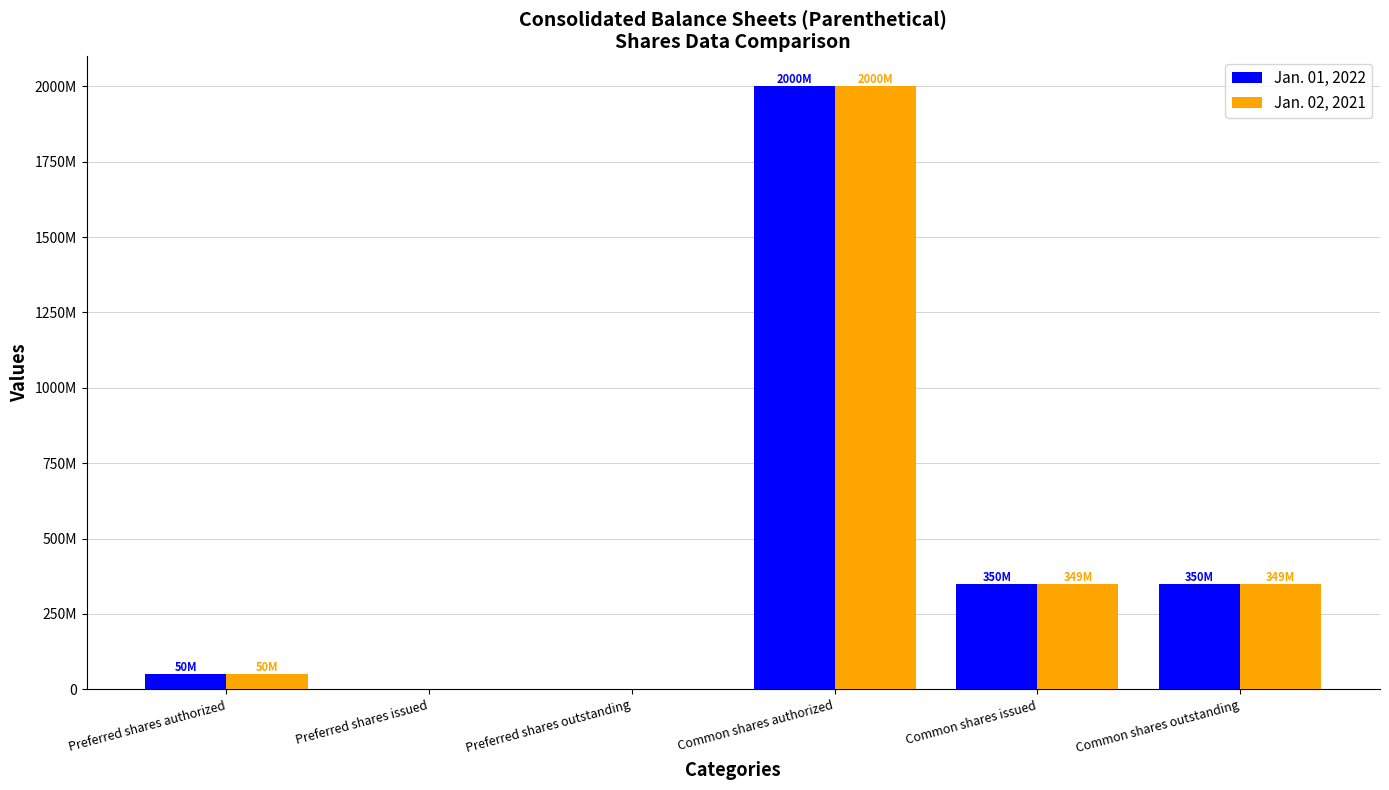

What are all the series names shown in the legend?

Jan. 01, 2022, Jan. 02, 2021